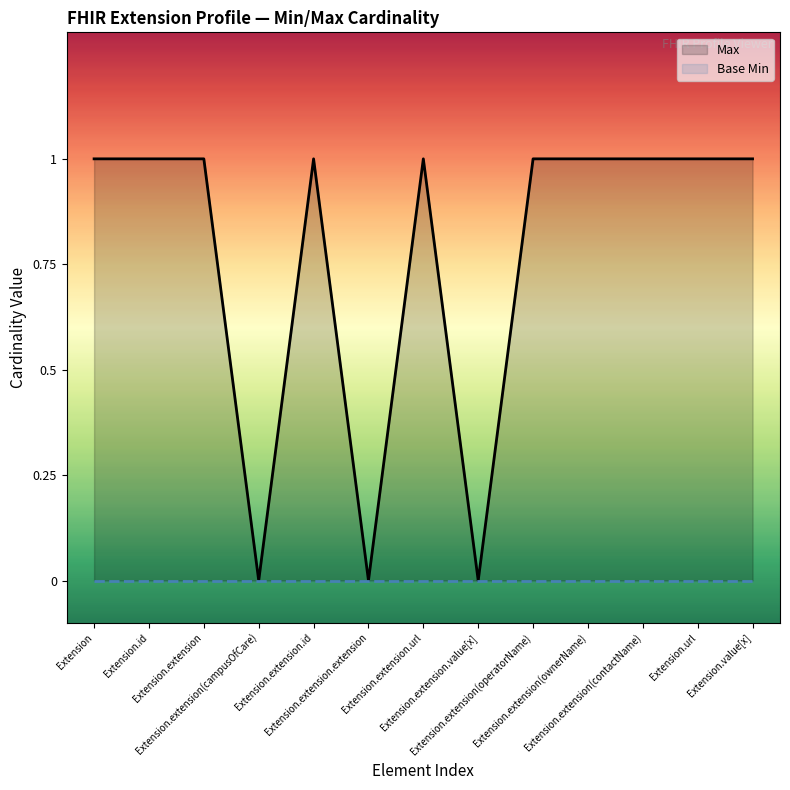

What is the average value?

1